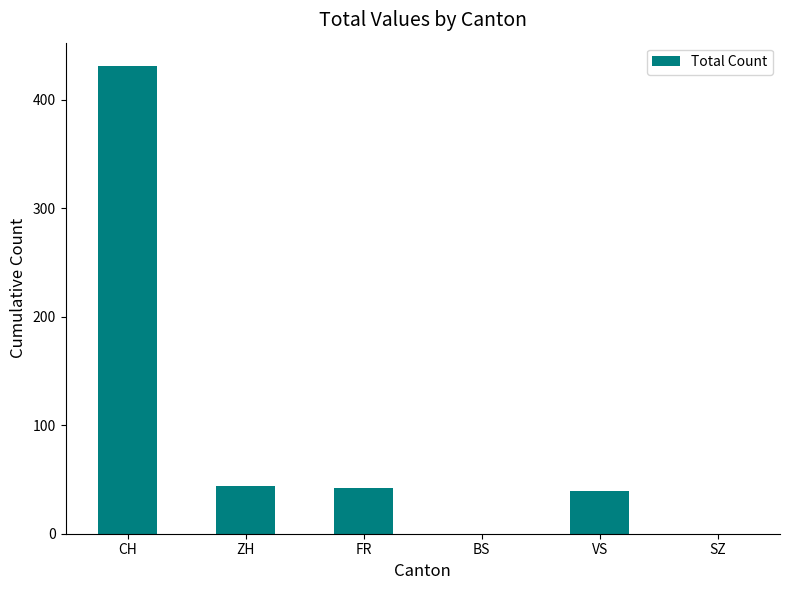

Is it true that the value at BS is 0?

True